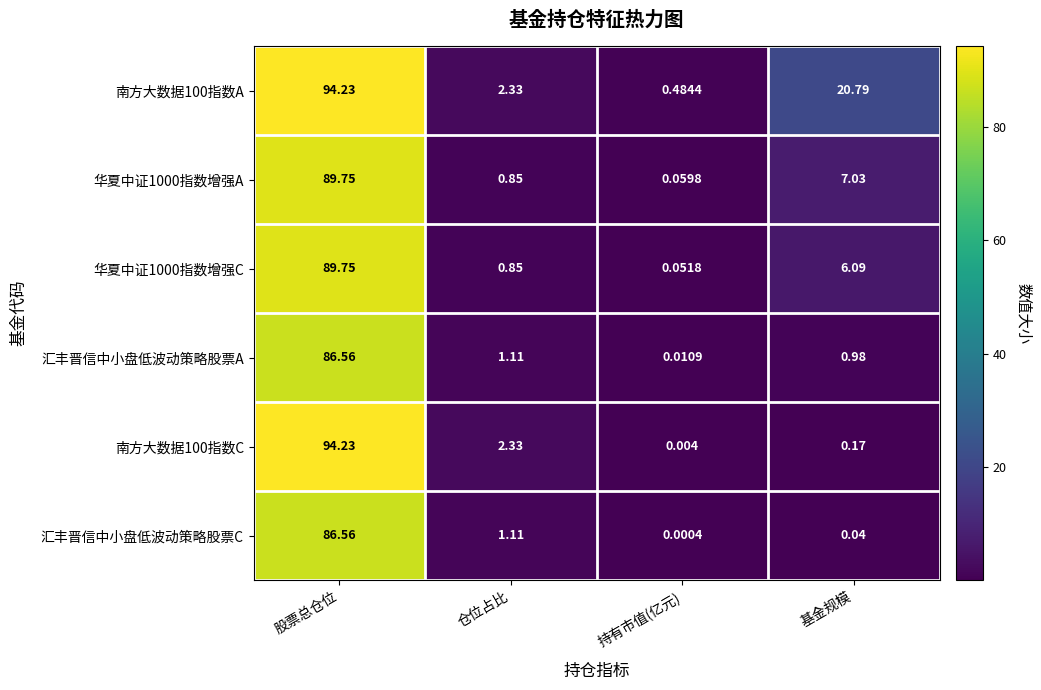

At which label is 南方大数据100指数C closest to 47?

仓位占比